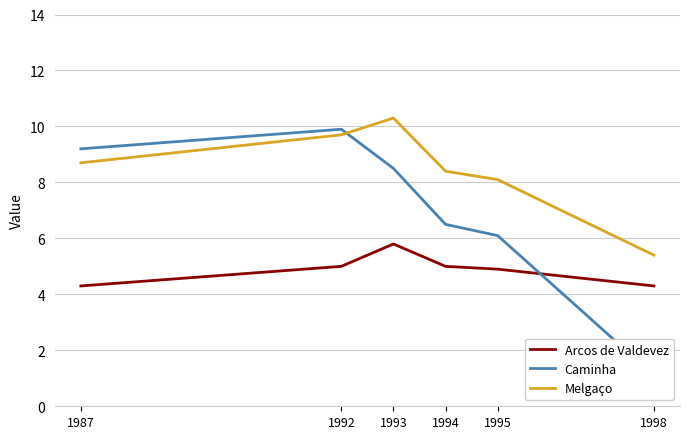

The Caminha series shows 9.9 at 1992. True or false?

True